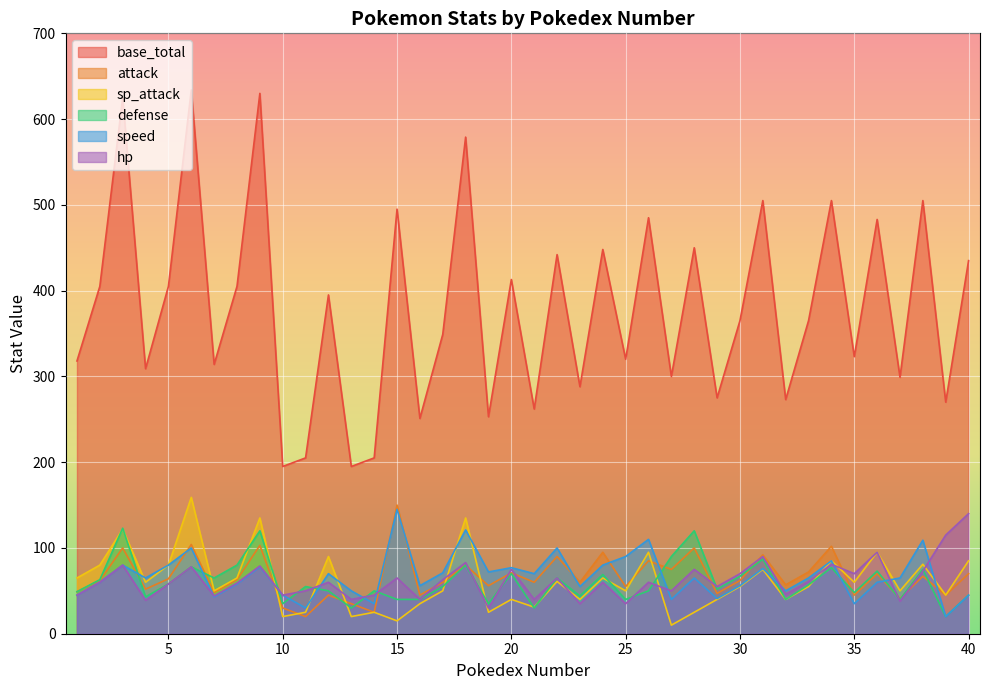

The value of hp at 2 is 60. True or false?

True